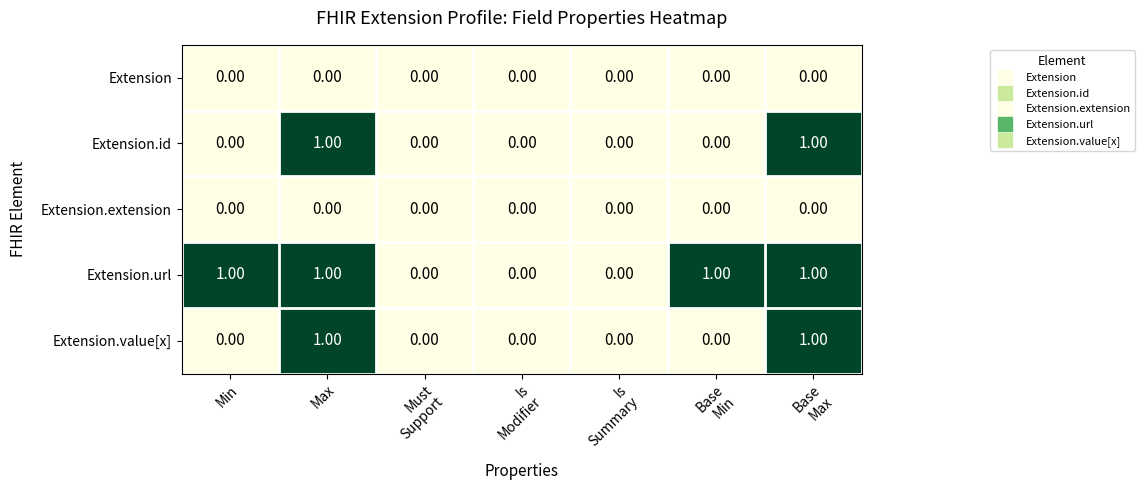

Which series has the largest total across all categories?

Extension.url